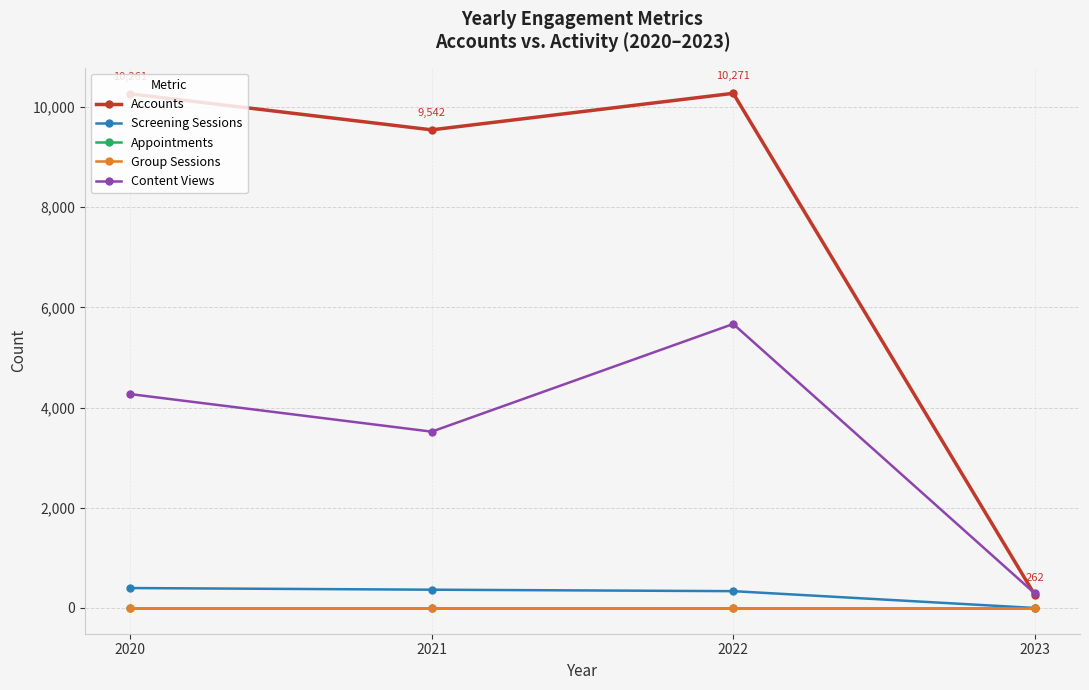

At which category is the sum across all series the highest?

2022